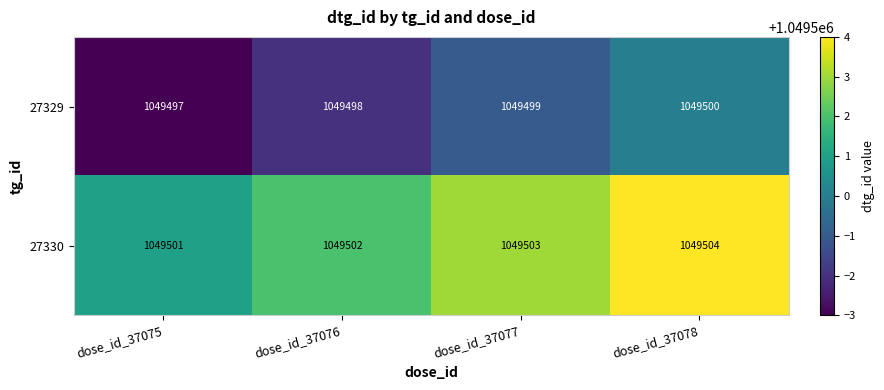

What is the difference between the highest and lowest values at dose_id_37077?

4